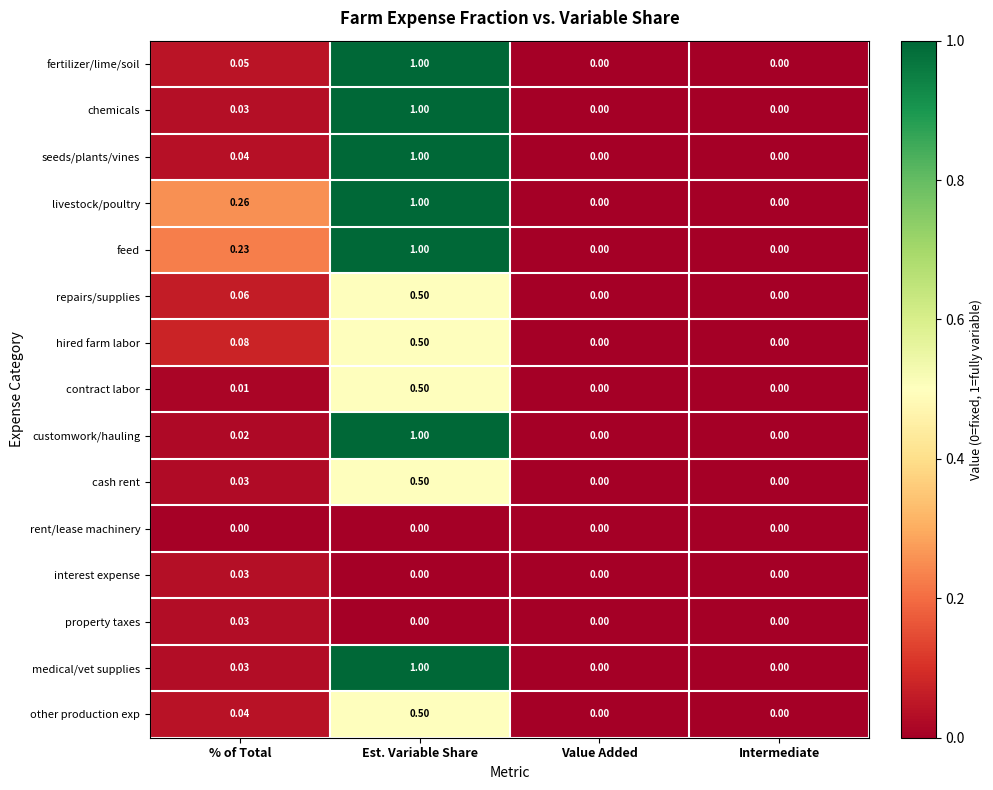

Which label corresponds to the largest value in the chart?

Est. Variable Share